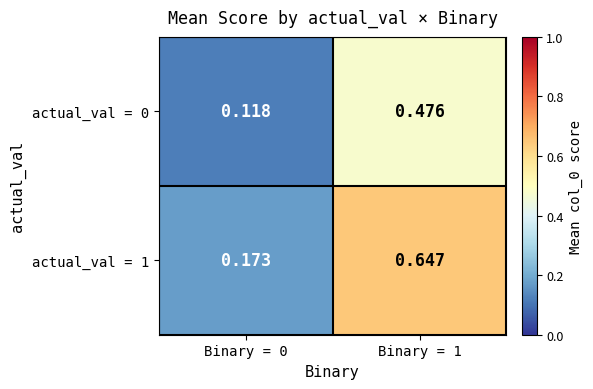

Is the value of actual_val = 0 at Binary = 1 greater than the value of actual_val = 1 at Binary = 0?

Yes